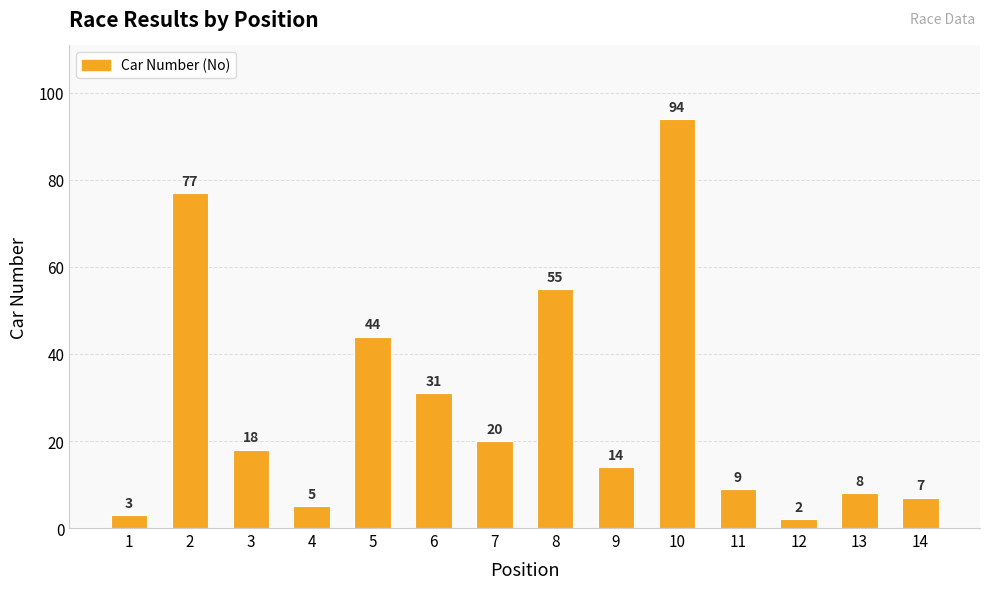

Is it true that the value at 4 is 5?

True